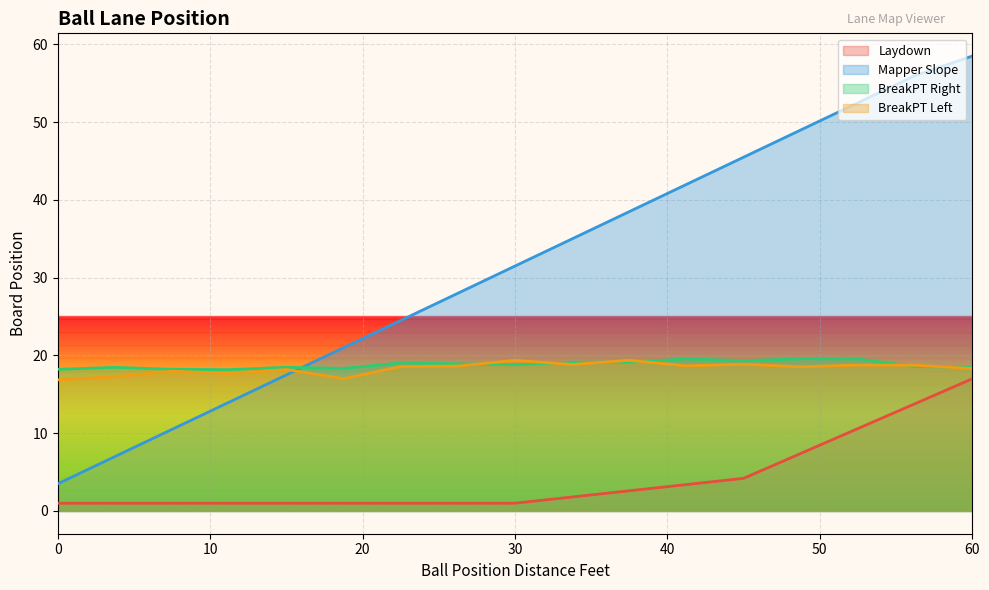

Is the value of BreakPT Right at 37.5 greater than the value of BreakPT Left at 7.5?

Yes